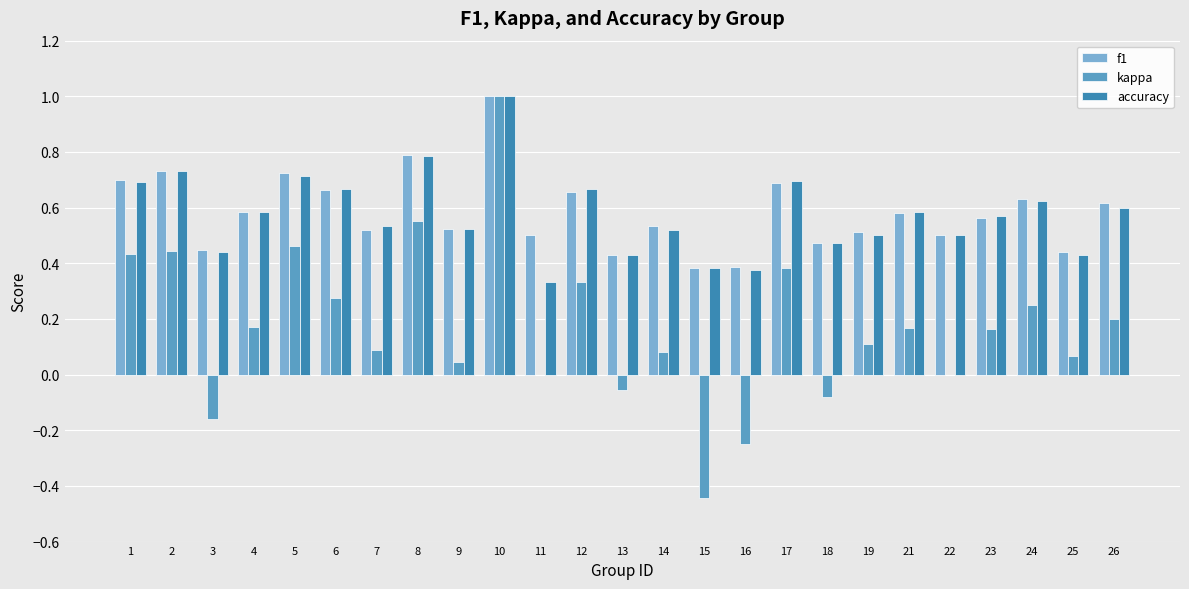

Between 5 and 26, which series saw the biggest shift?

kappa